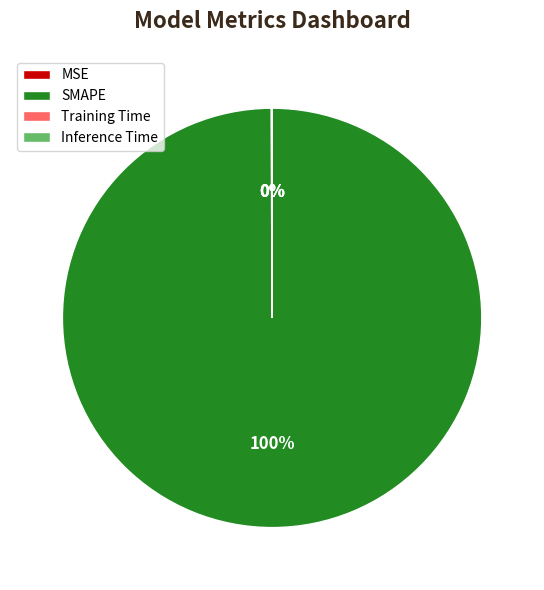

To the nearest percent, what portion does SMAPE represent?

100%